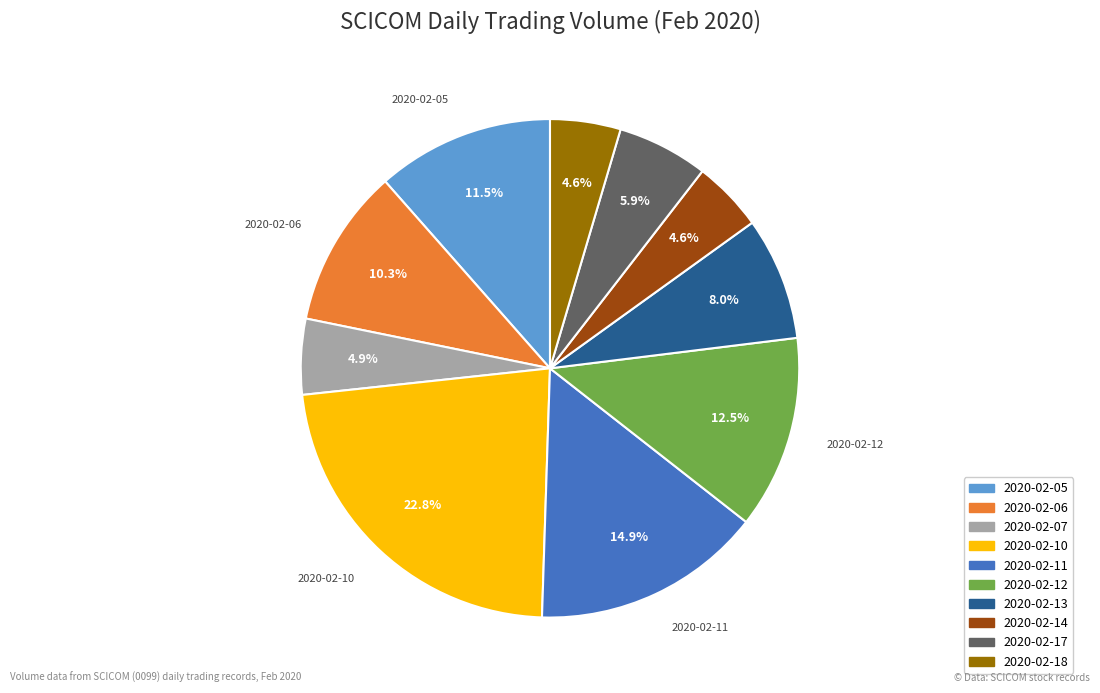

True or false: 2020-02-11 accounts for 22% of the total.

False